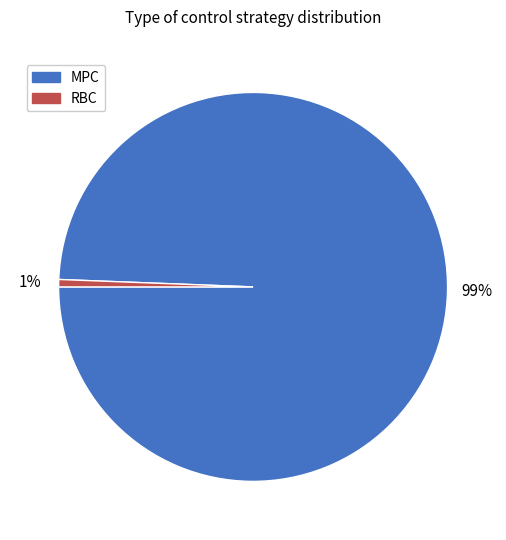

Which category has the biggest portion of the pie?

MPC